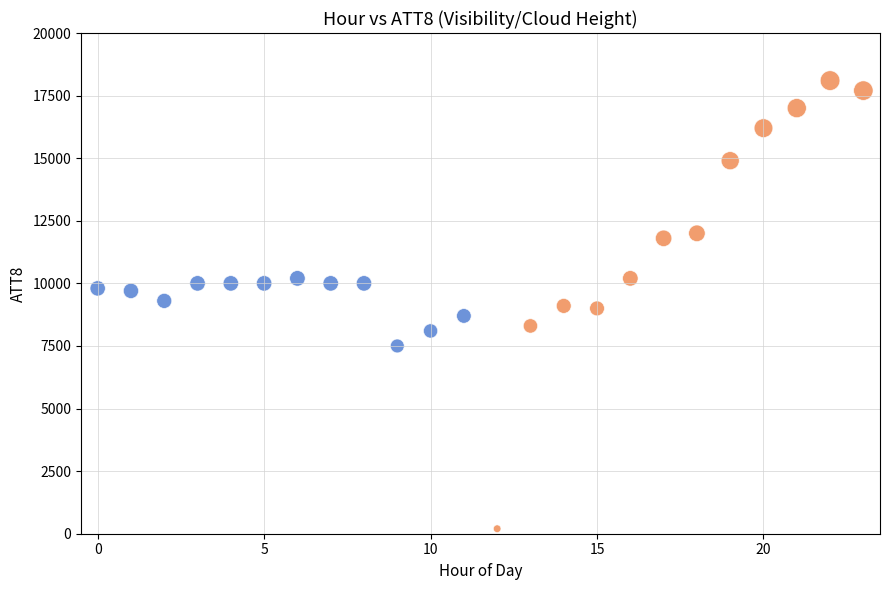

Which series contains the lowest Y value?

Hour 12-23